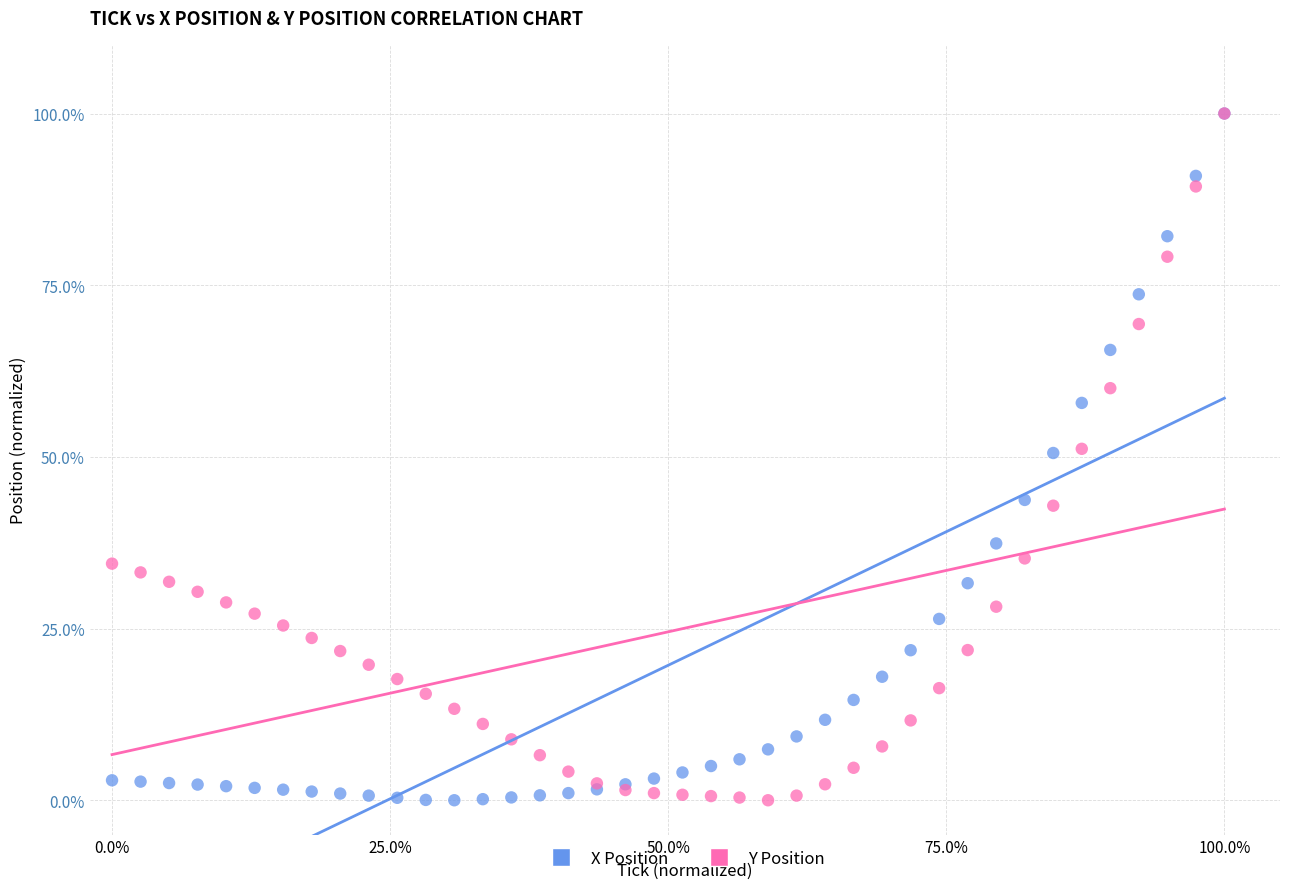

What are all the series names shown in the legend?

X Position, Y Position